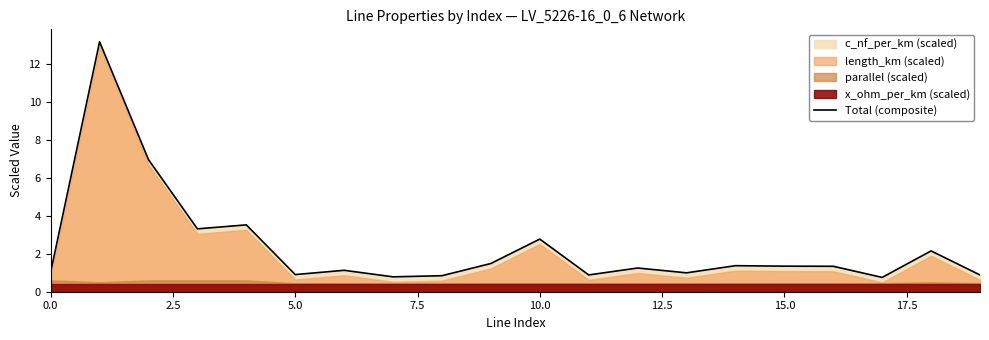

What is the sum of all values?

46.9